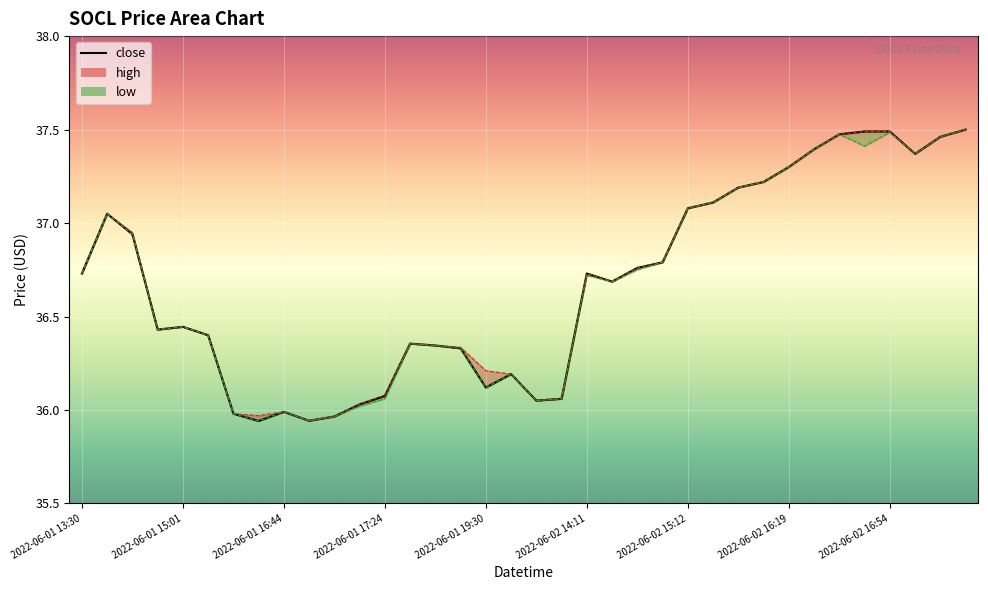

What is the difference between the maximum and minimum values?

1.6